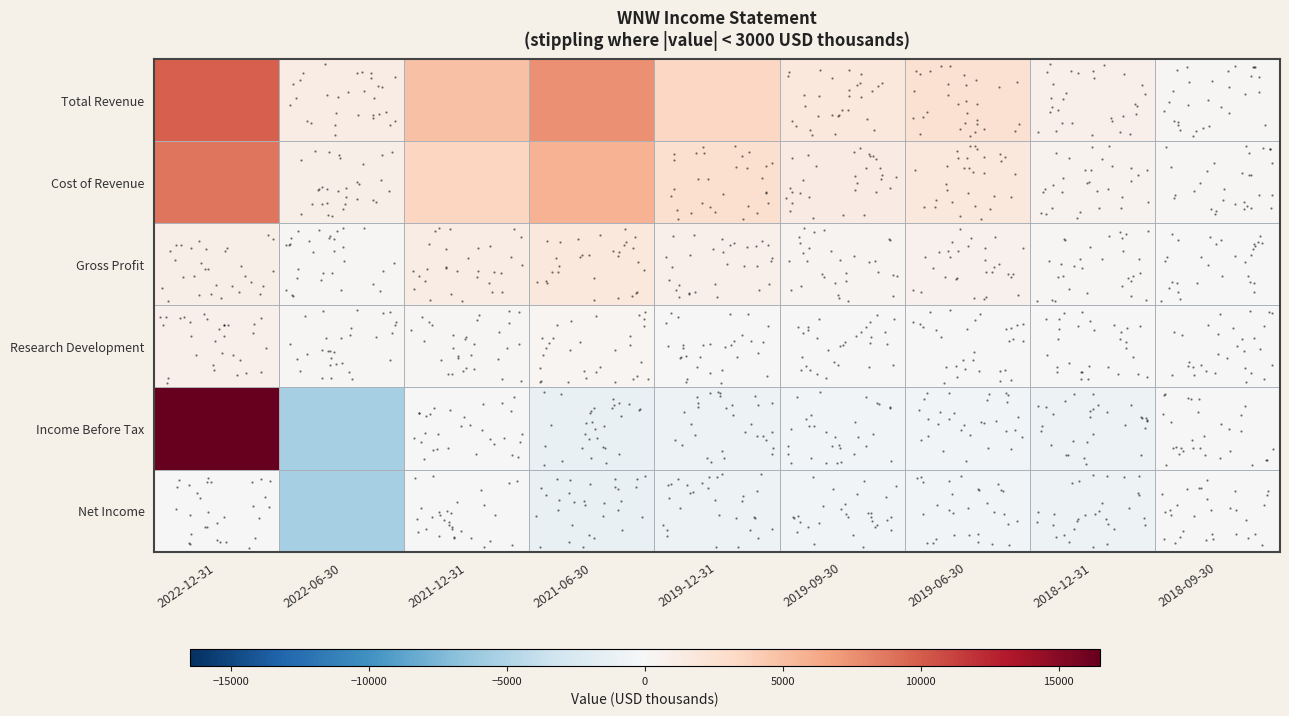

How many values in the Net Income series exceed -500?

3